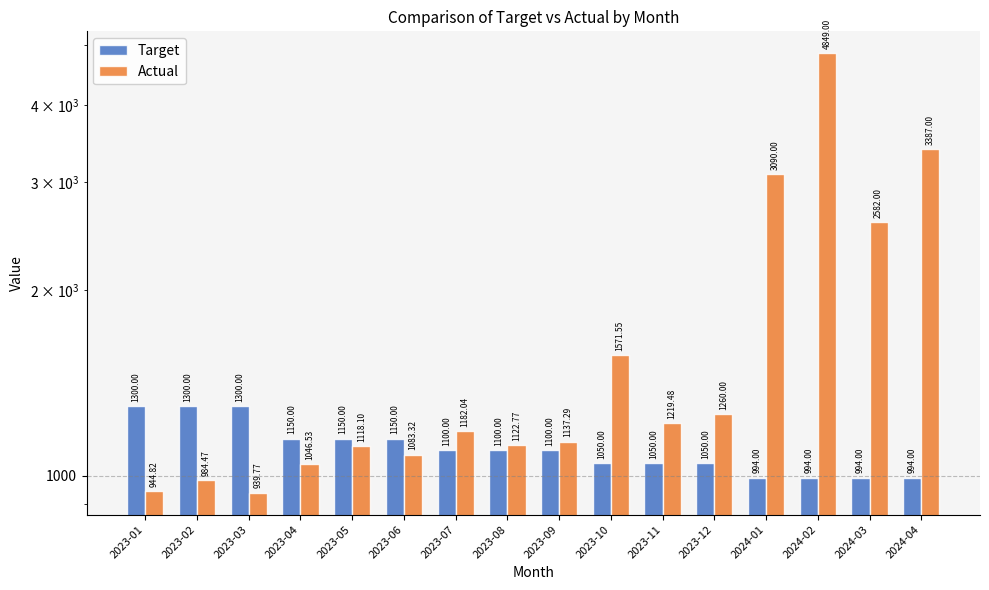

Does the chart contain stacked bars?

No